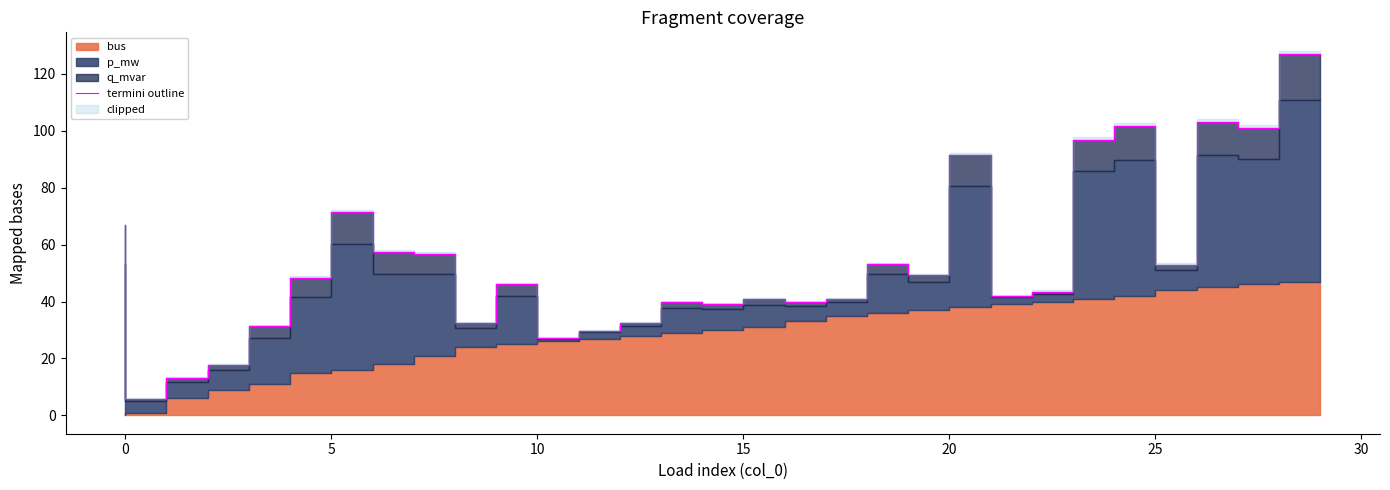

What is the difference between the maximum and minimum values?

120.9